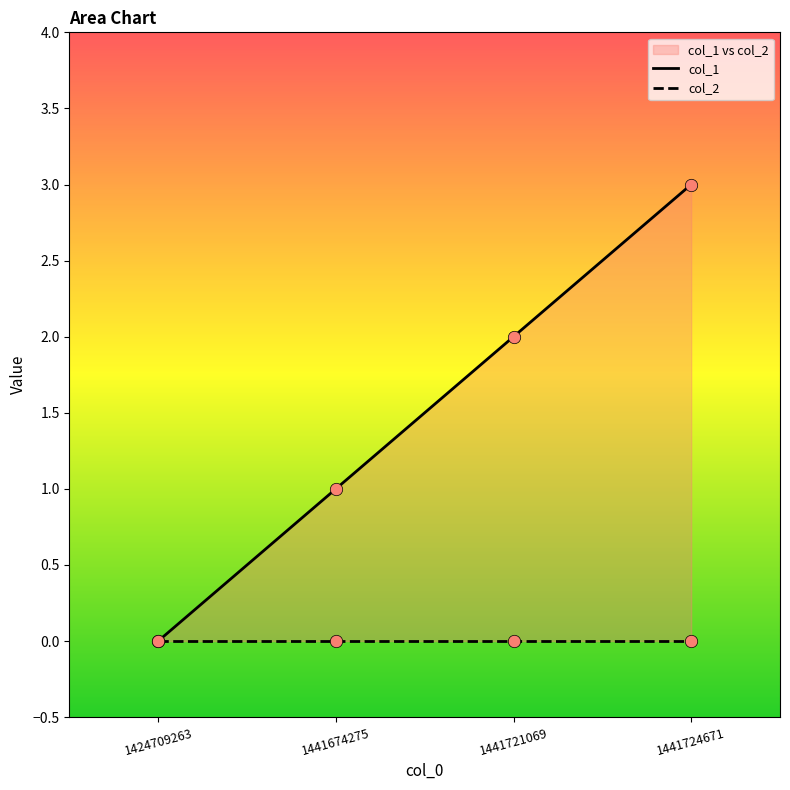

What is the total value across all series at 1441674275?

1